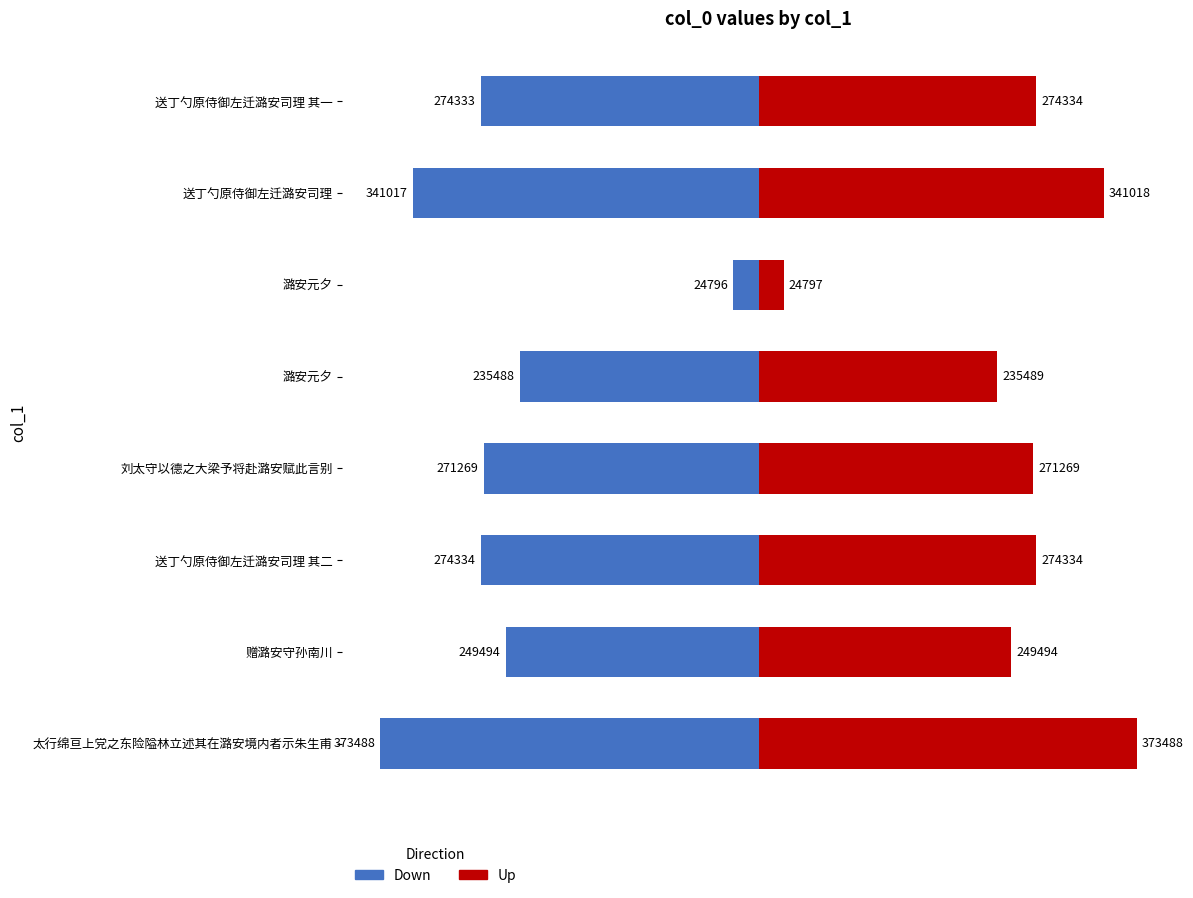

The value of Down at 太行绵亘上党之东险隘林立述其在潞安境内者示朱生甫 is -511142. True or false?

False